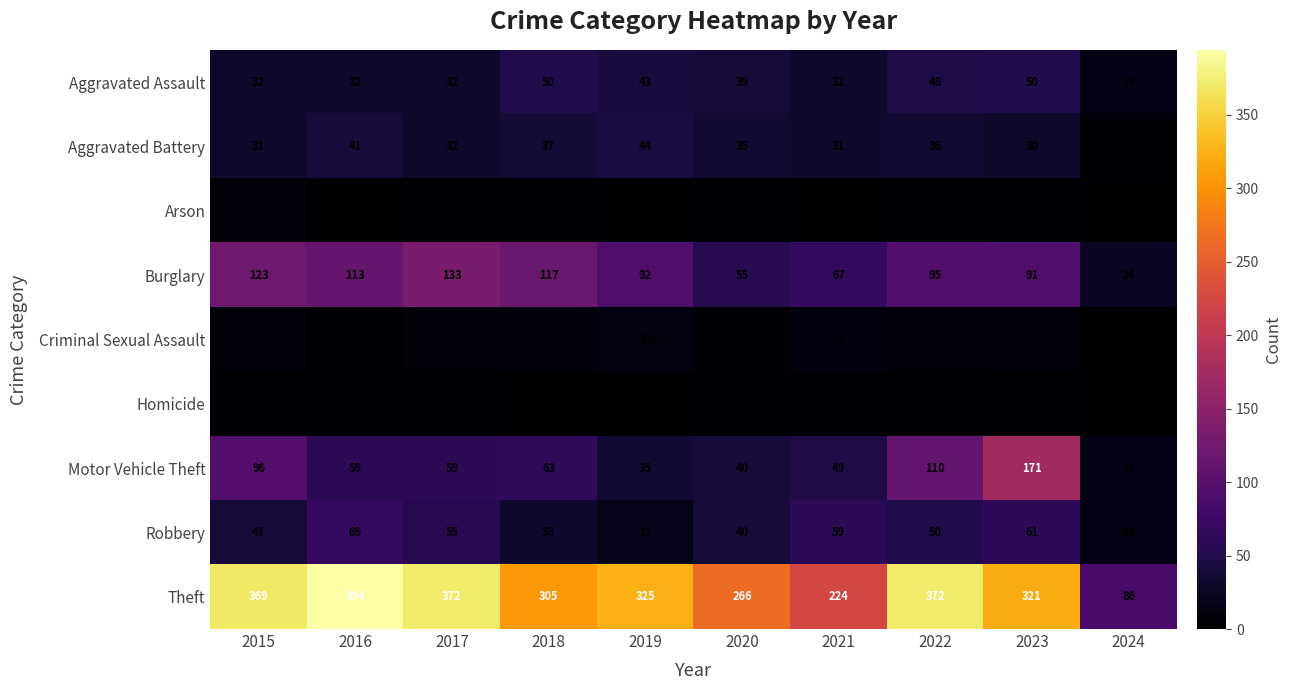

Rank the series by their maximum value, from highest to lowest.

Theft, Motor Vehicle Theft, Burglary, Robbery, Aggravated Assault, Aggravated Battery, Criminal Sexual Assault, Arson, Homicide